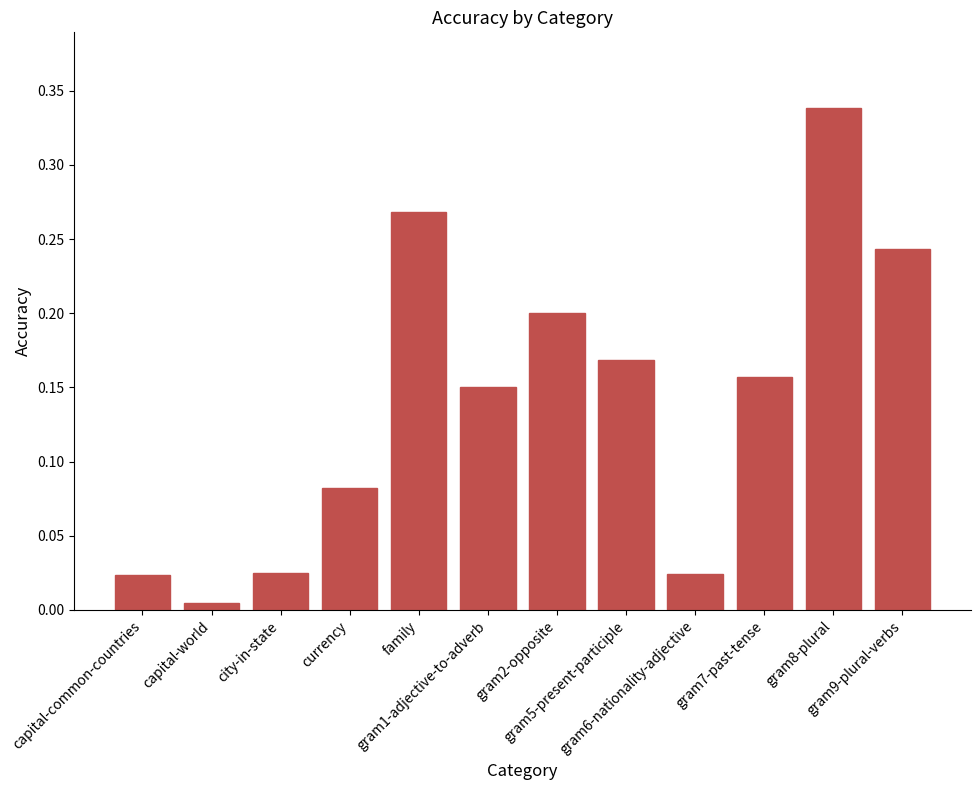

What position from the right is capital-common-countries?

12